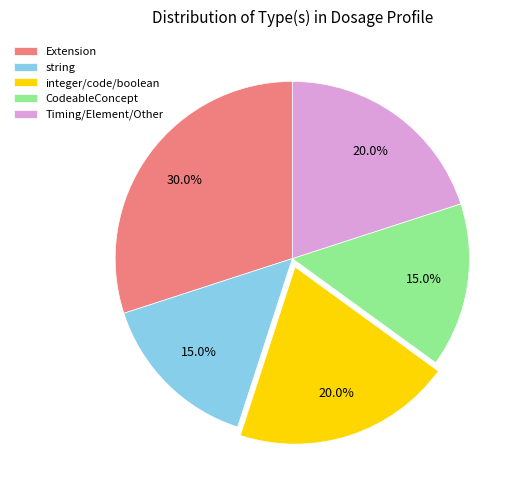

What is the largest slice in the pie chart?

Extension